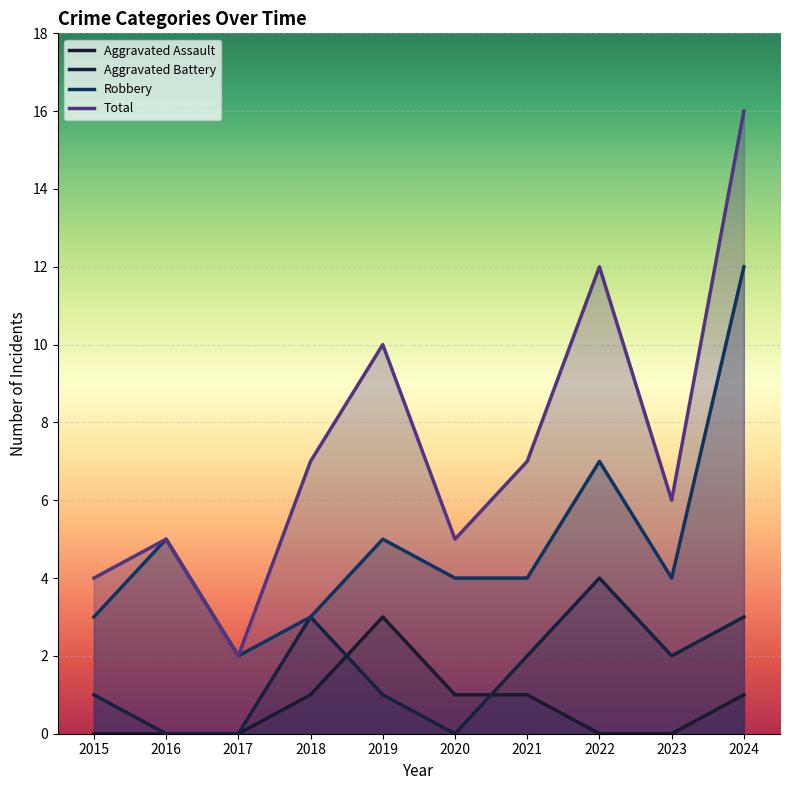

At which label does Robbery first exceed 4?

2016